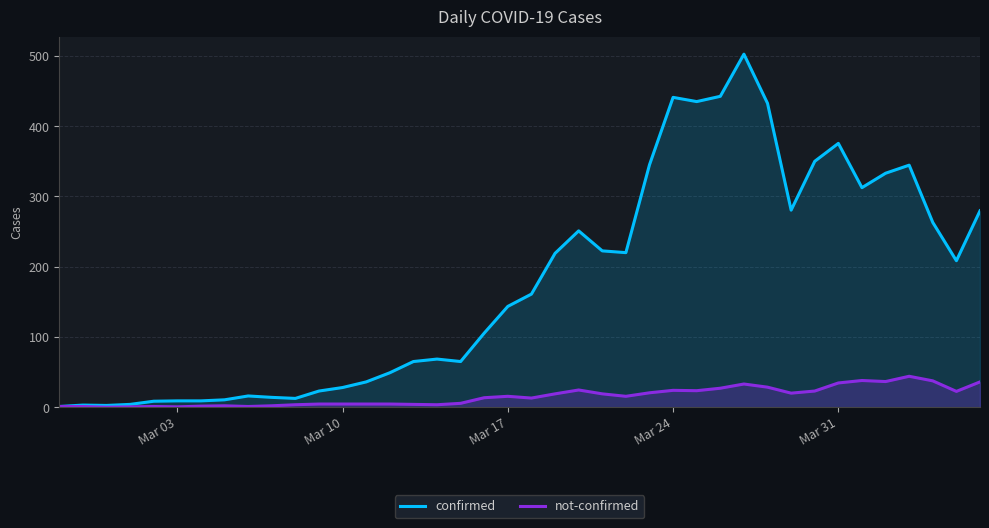

Which series has the largest range (max minus min)?

confirmed